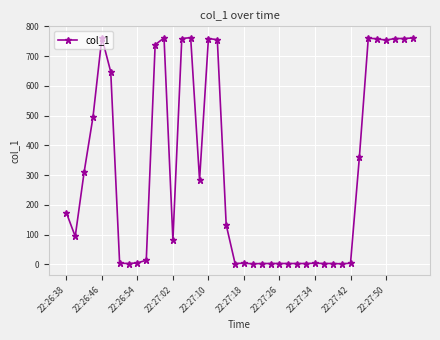

What is the difference between the second highest and minimum values?

760.3